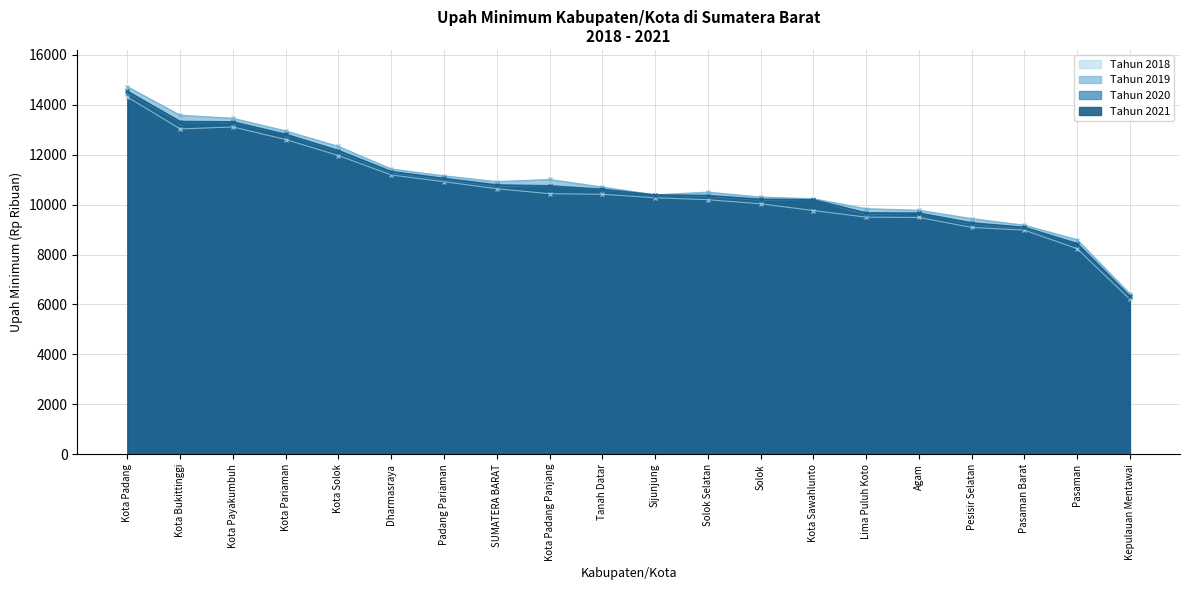

Which category has the highest value across all series?

Kota Padang